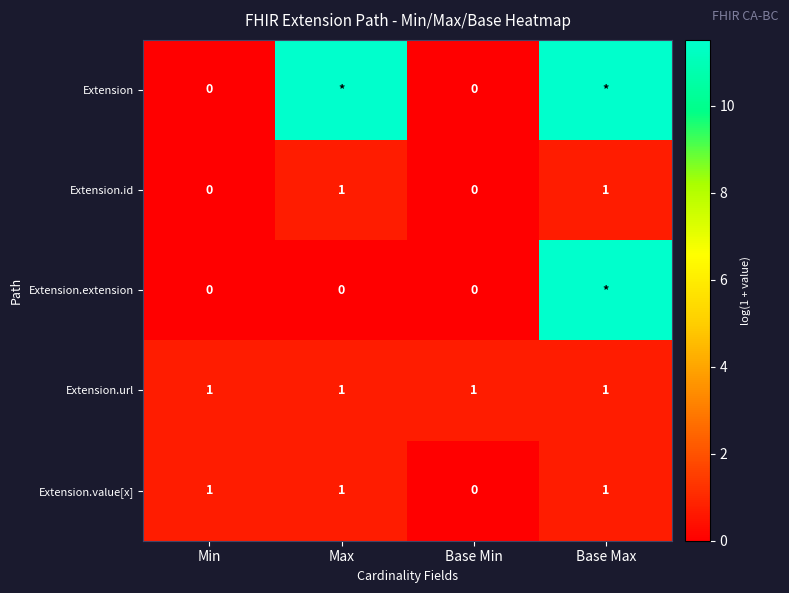

How many data points in Extension.id are less than 1?

2